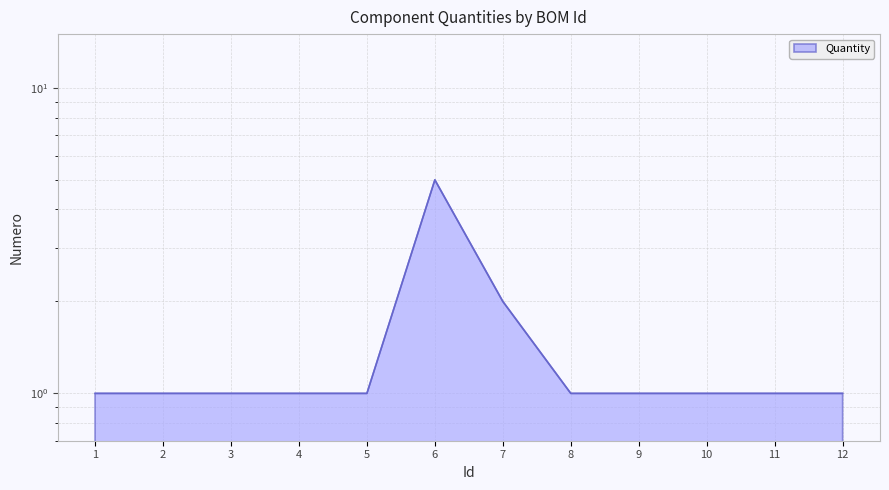

Reading left to right, what are all the values shown in this chart?

1	1	1	1	1	5	2	1	1	1	1	1